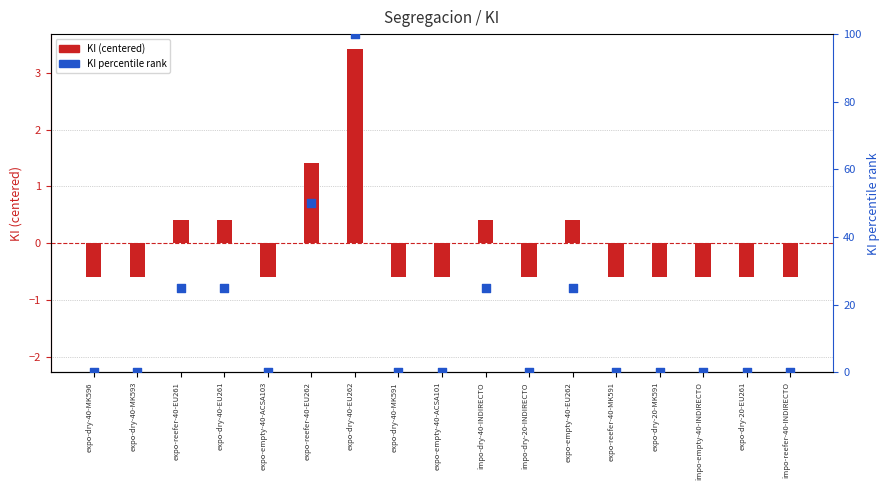

At which category is the sum across all series the highest?

expo-dry-40-EU262